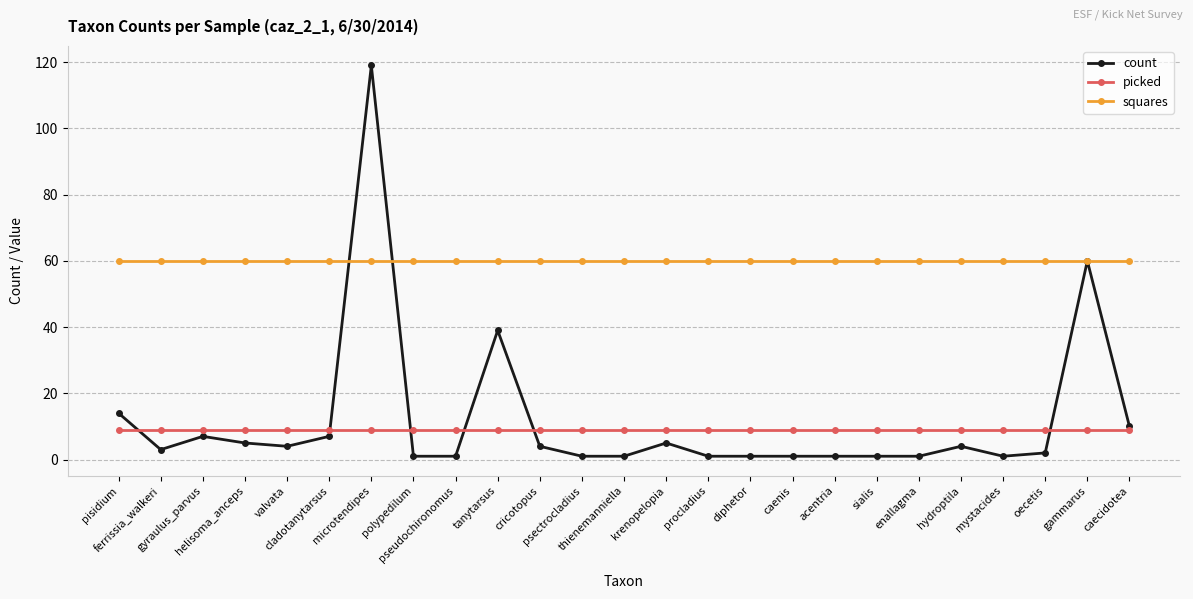

True or false: count and picked intersect in this chart.

True